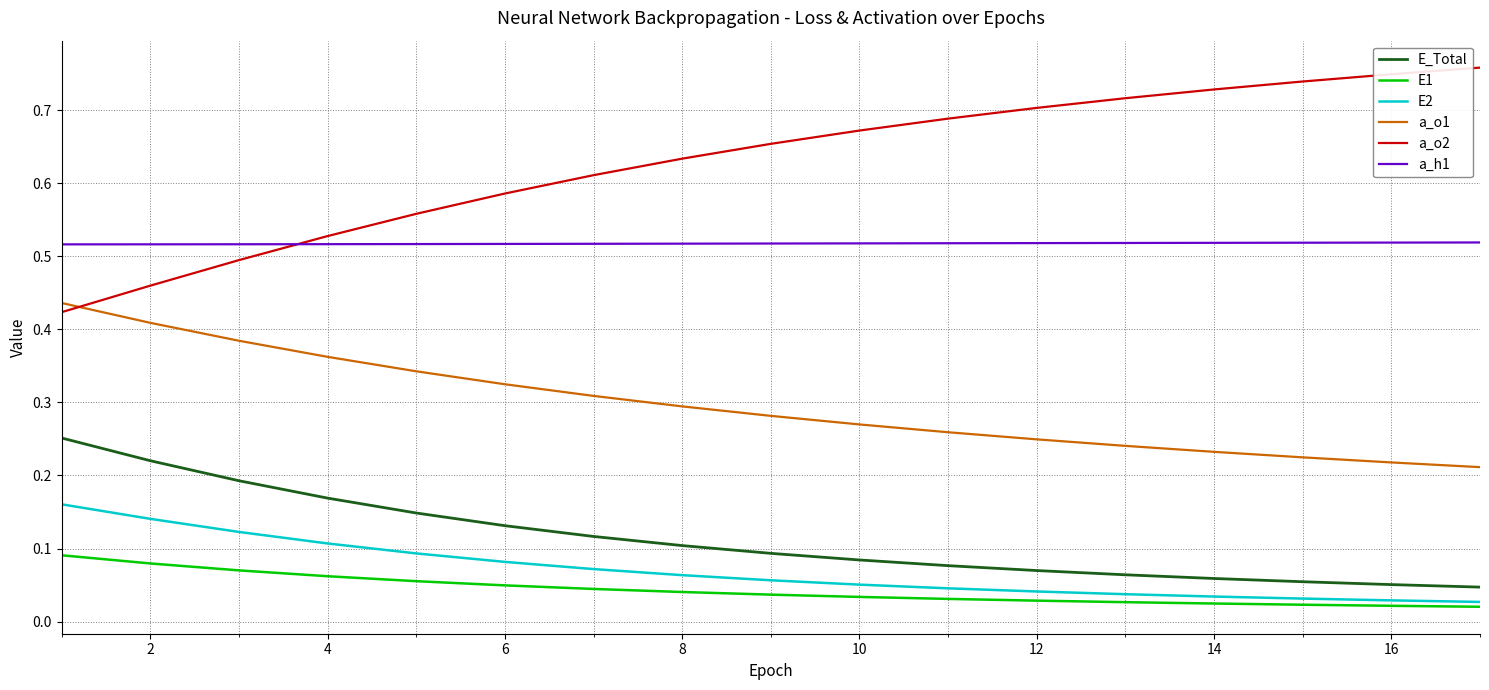

List the series in order of their peak value, highest first.

a_o2, a_h1, a_o1, E_Total, E2, E1